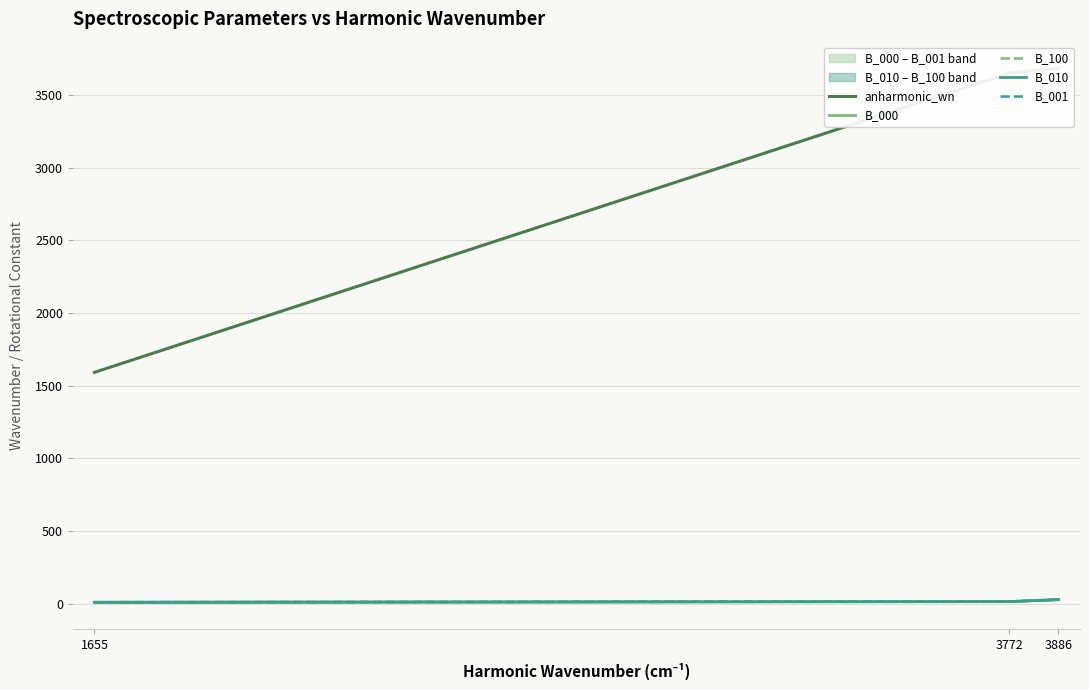

What is the value of the B_100 point at the 3rd from the left?

27.3